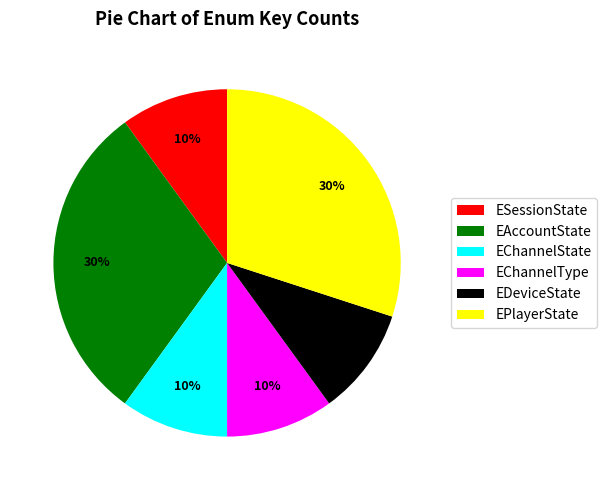

To the nearest percent, what is the difference between the EAccountState and EChannelType slice percentages?

20%